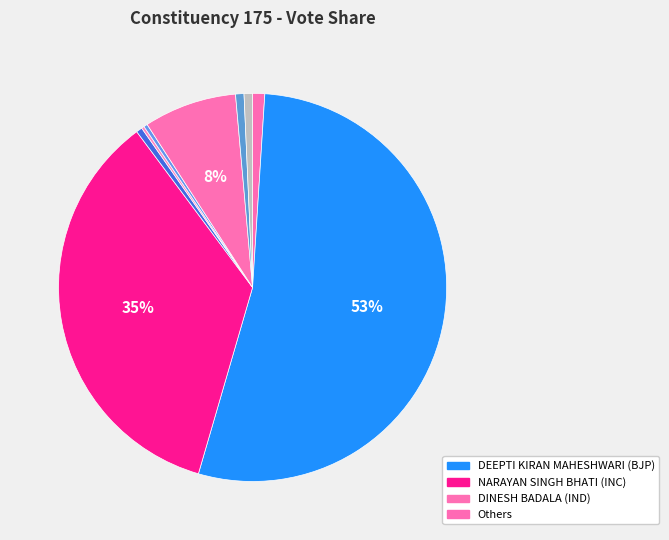

Rank the categories by value from highest to lowest.

DEEPTI KIRAN MAHESHWARI, NARAYAN SINGH BHATI, DINESH BADALA, DR. GHANASHYAM MURDIA, NOTA, MANOJ KUMAWAT, VINOD SONWAL, JITENDRA KUMAR KHATIK, MANISH PANDEY